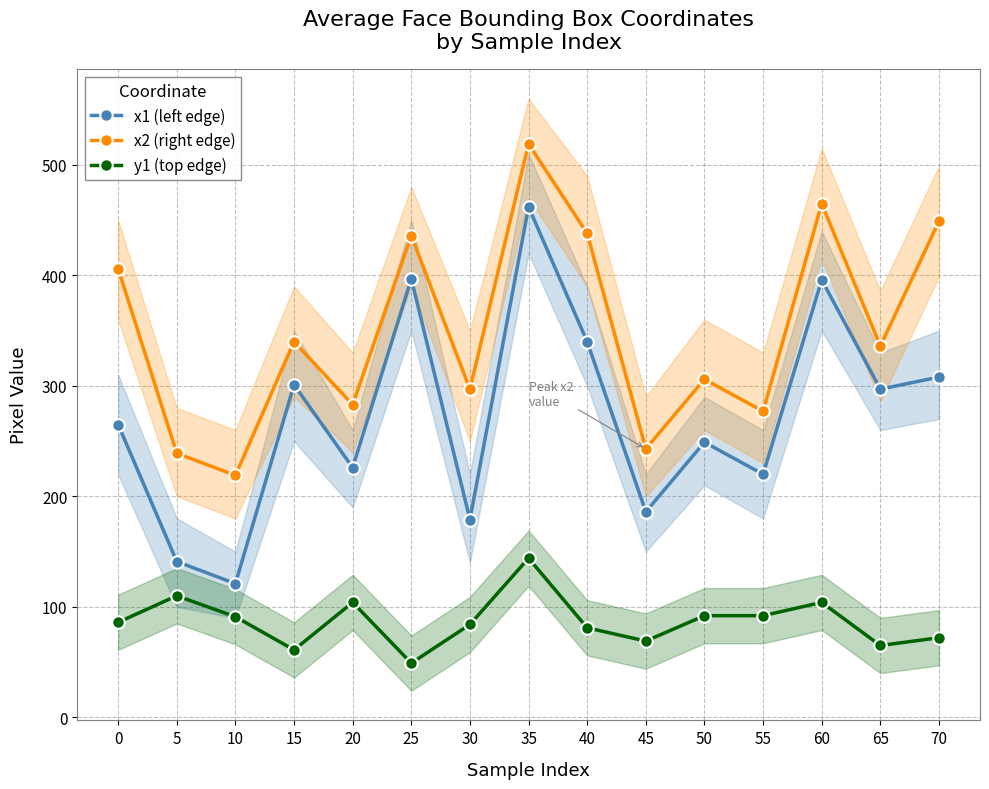

What is the average value of the x1 (left edge) series?

273